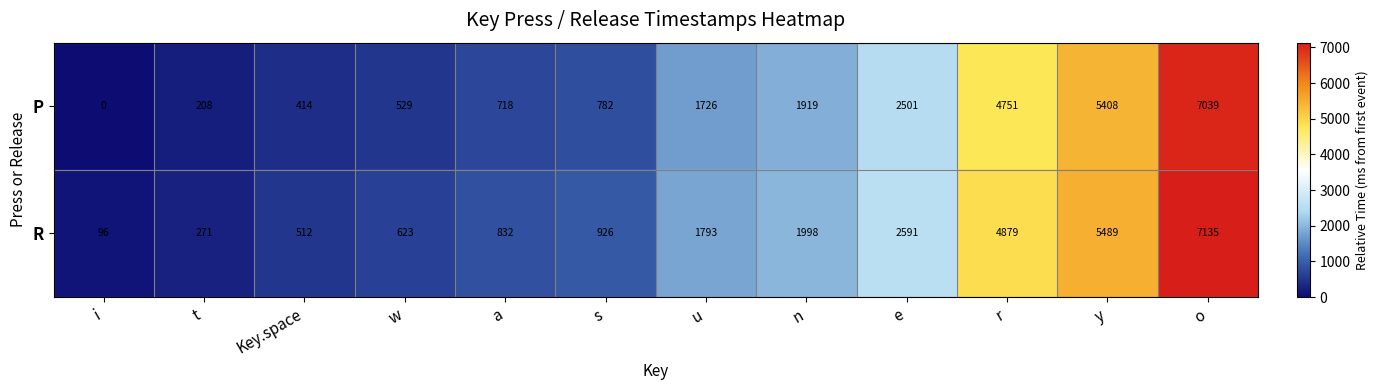

Which series has the largest total across all categories?

R